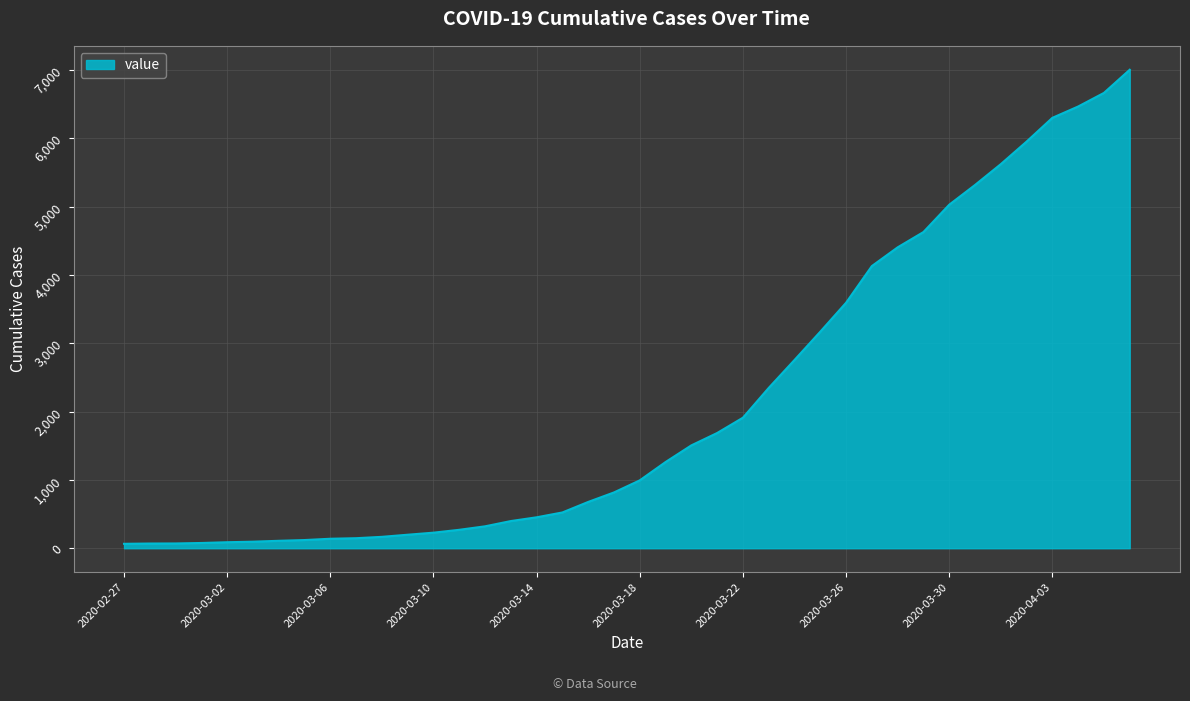

What is the greatest value displayed?

7005